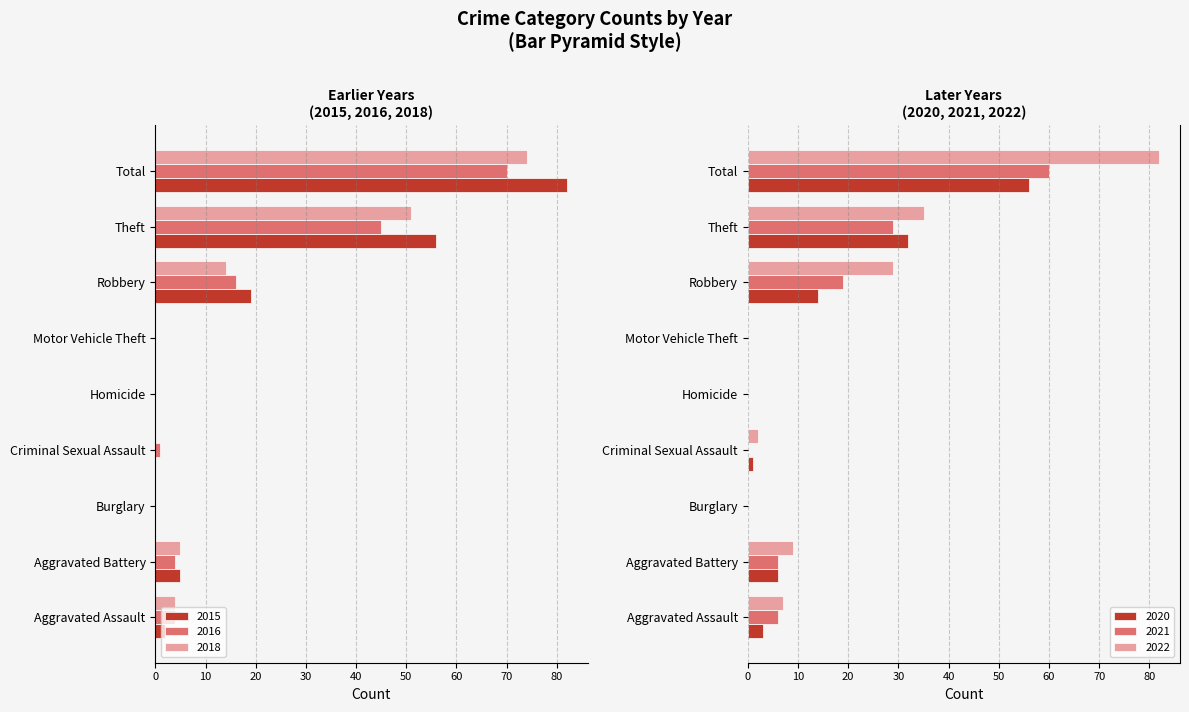

What is the sum of all 2021 values?

120